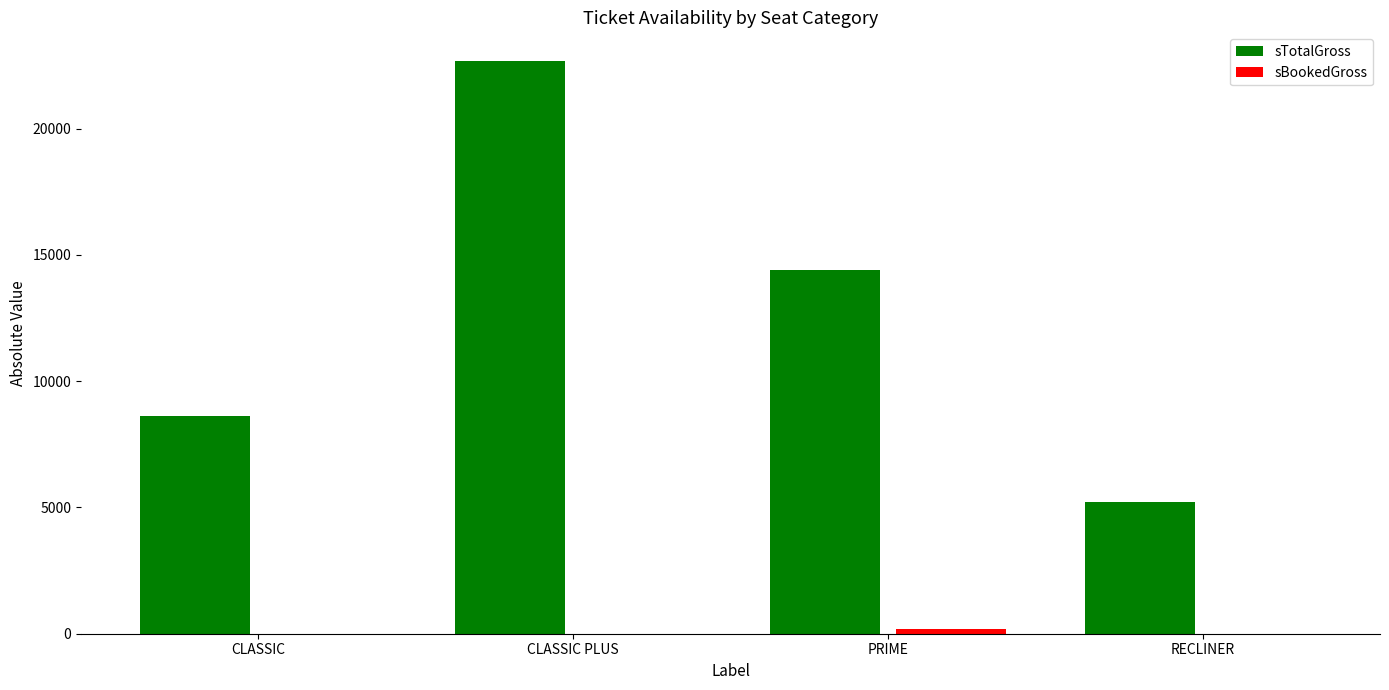

Between CLASSIC and RECLINER, which series saw the biggest shift?

sTotalGross